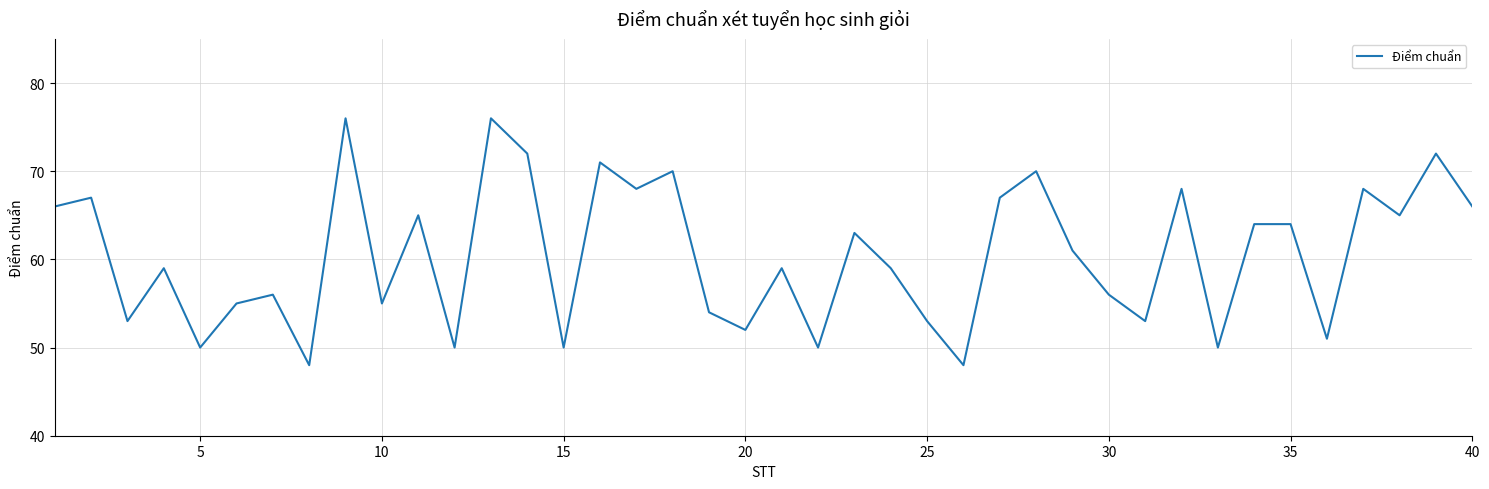

What is the minimum value shown in the chart?

48